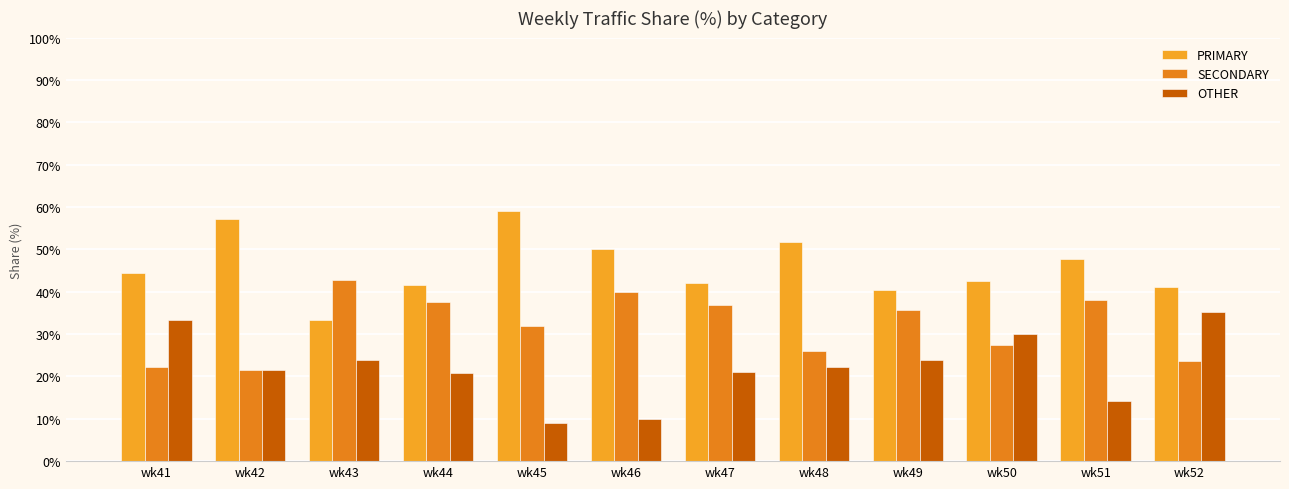

Rank the series by their maximum value, from lowest to highest.

OTHER, SECONDARY, PRIMARY